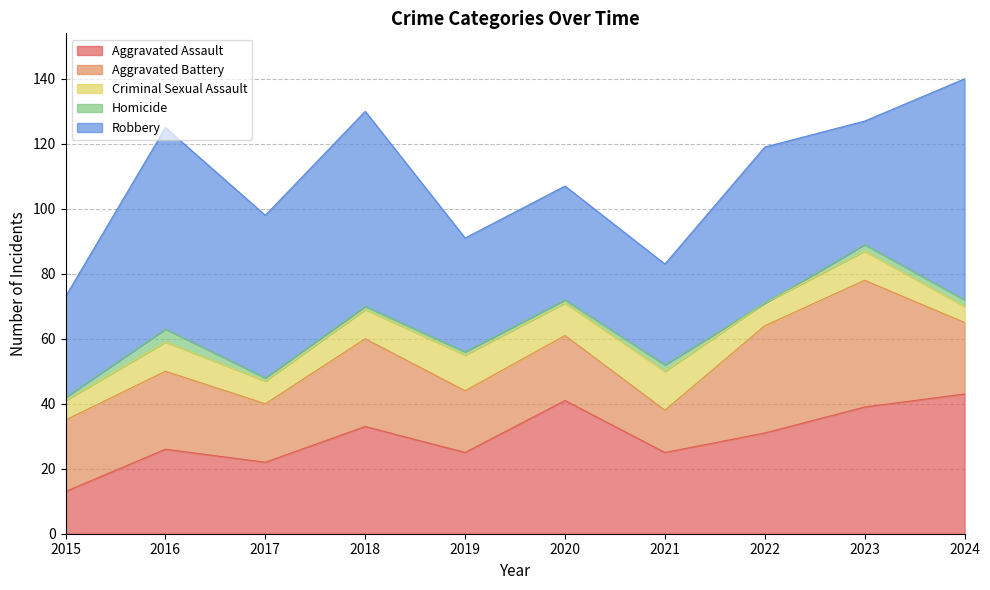

How many values in the Aggravated Battery series are below 22?

4